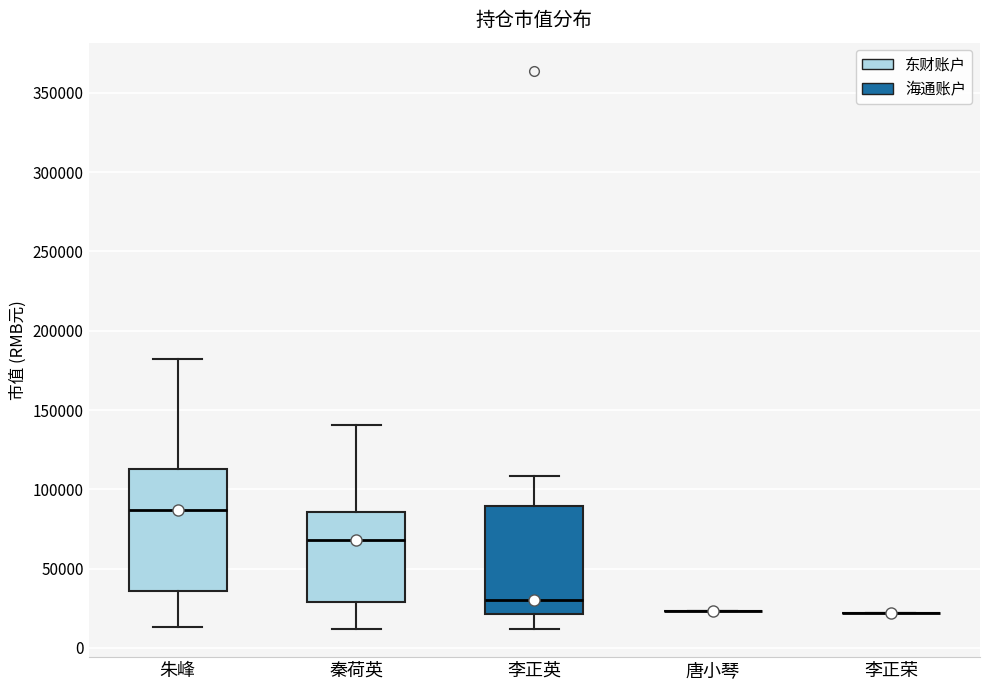

Reading left to right, read every box against the y-axis: the position of its median line, the range the box covers, and the ends of its whiskers. The values are not printed on the chart, so give them approximately, as read against the axis.

朱峰: median 85000, box 35000 to 115000, whiskers 15000 to 180000
秦荷英: median 70000, box 30000 to 85000, whiskers 10000 to 140000
李正英: median 30000, box 20000 to 90000, whiskers 10000 to 110000
唐小琴: box collapsed to a line at 25000, whiskers 25000 to 25000
李正荣: box collapsed to a line at 20000, whiskers 20000 to 20000